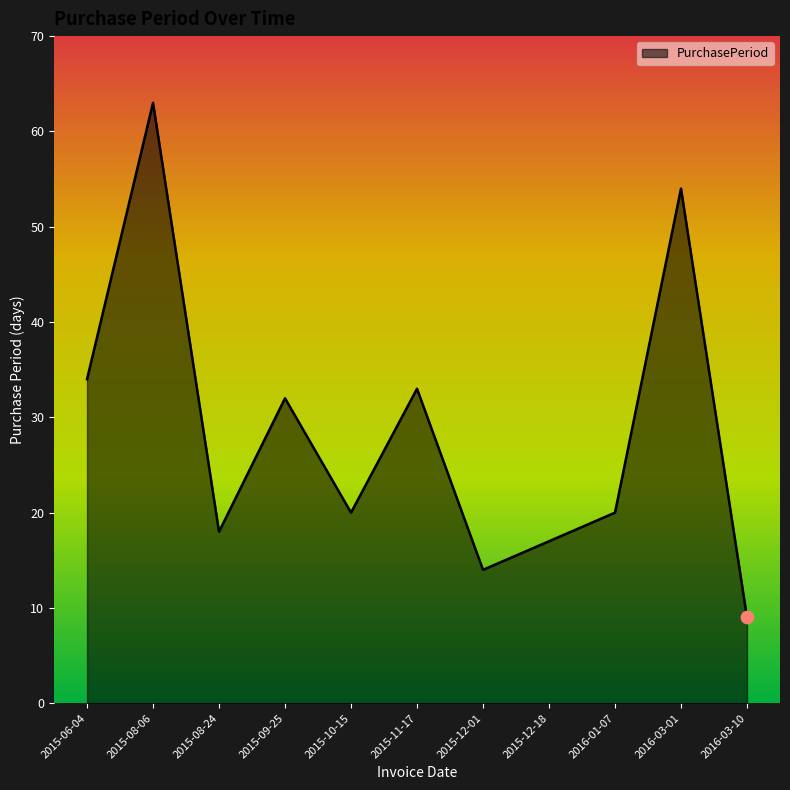

What is the change in value from 2015-09-25 to 2015-11-17?

+1